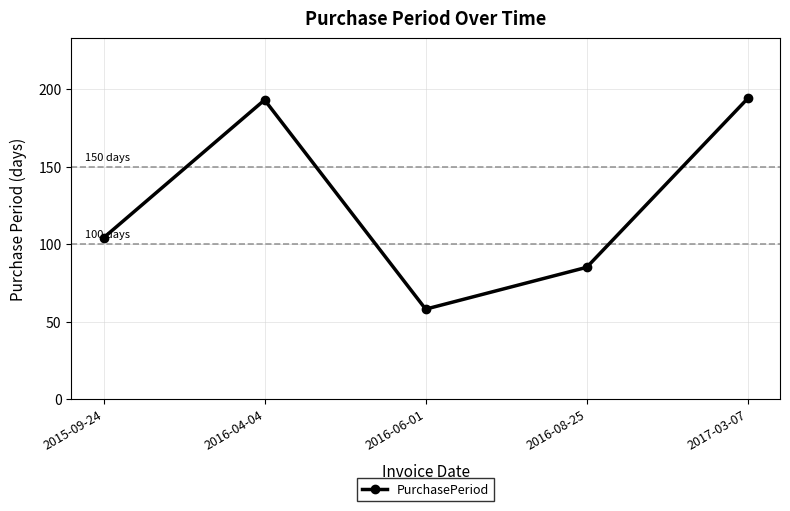

Between 2015-09-24 and 2017-03-07, which is larger?

2017-03-07